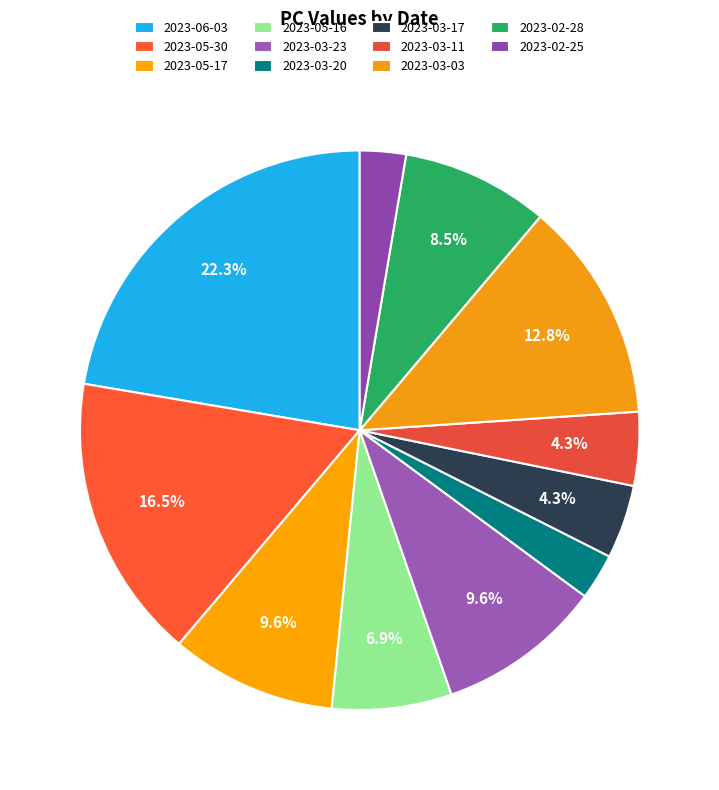

Count the number of slices in the pie.

11